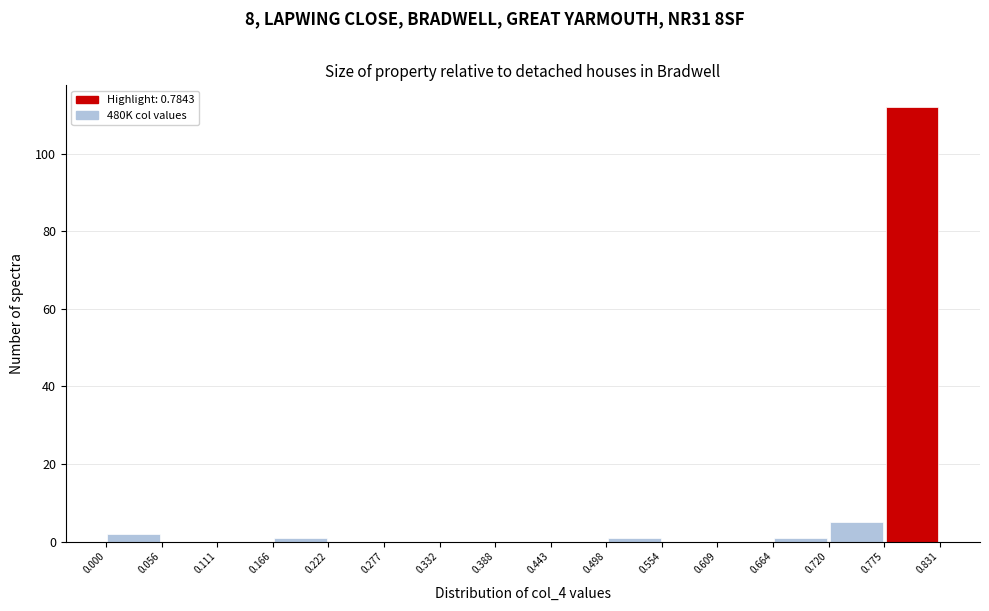

Over which range of the x-axis is the bar tallest?

0.775 to 0.831